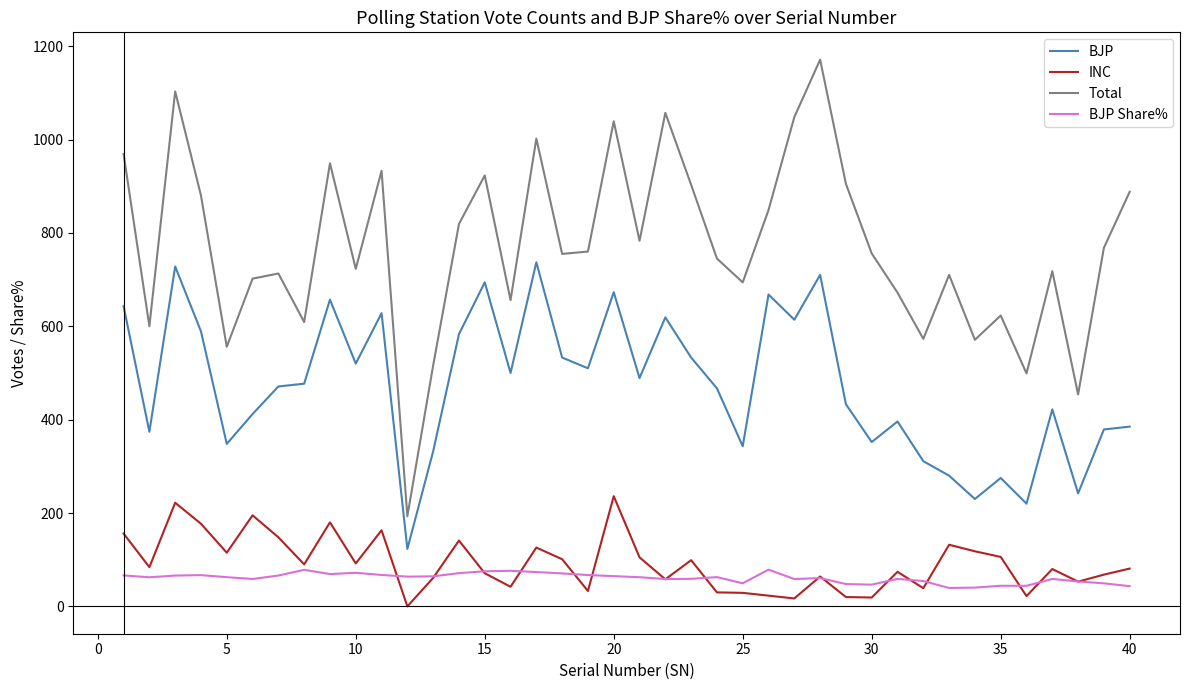

What is the maximum value for BJP?

737.0